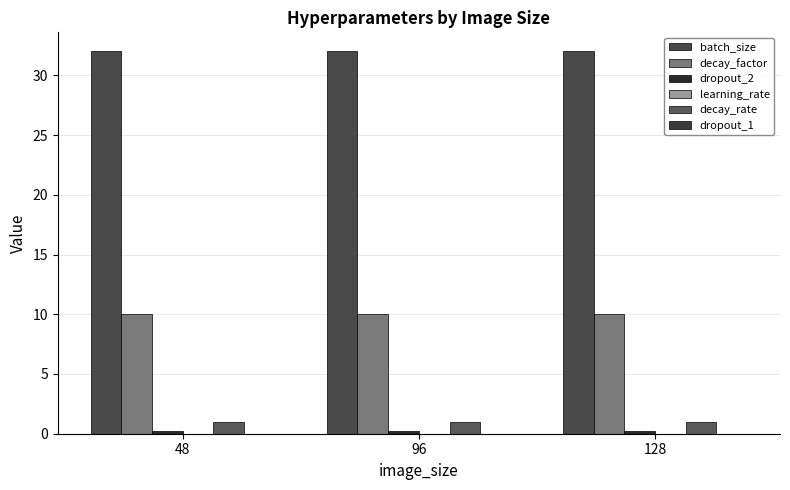

List the series in order of their peak value, highest first.

batch_size, decay_factor, decay_rate, dropout_2, learning_rate, dropout_1